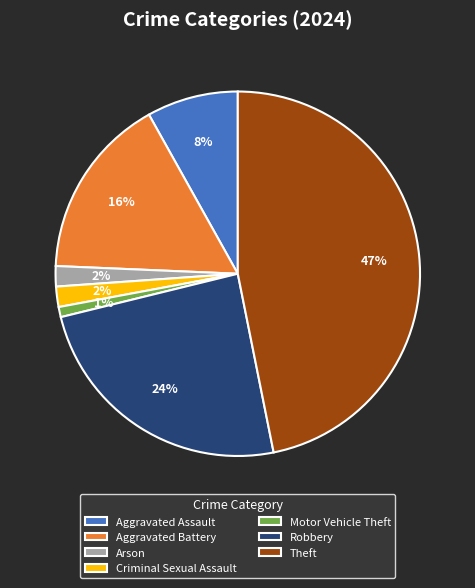

To the nearest percent, what is the difference between the largest and smallest slice percentages?

46%